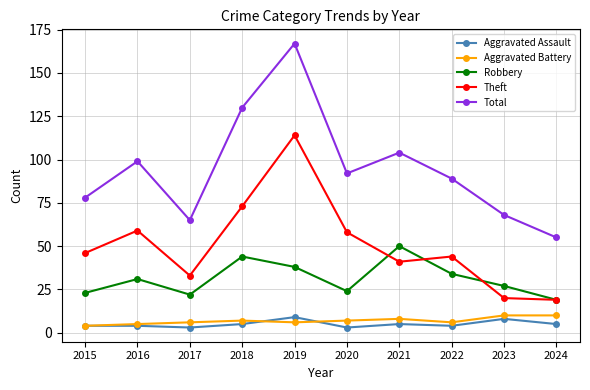

At which category is the sum across all series the highest?

2019